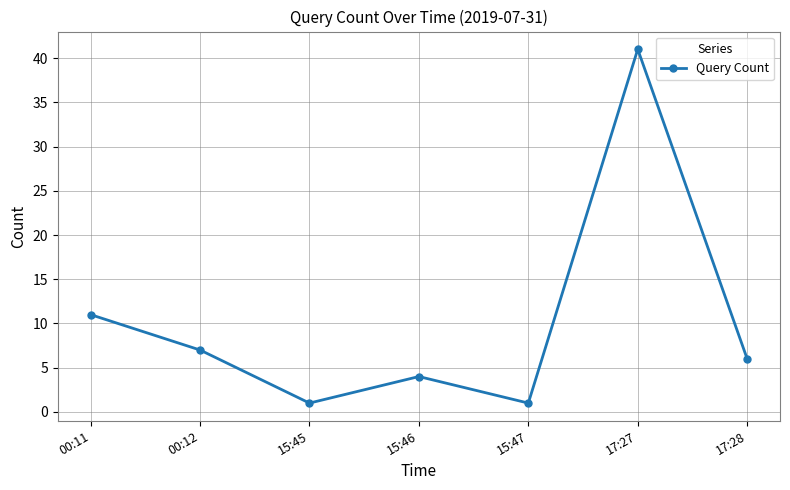

The chart shows a value of 11 at 00:11. True or false?

True